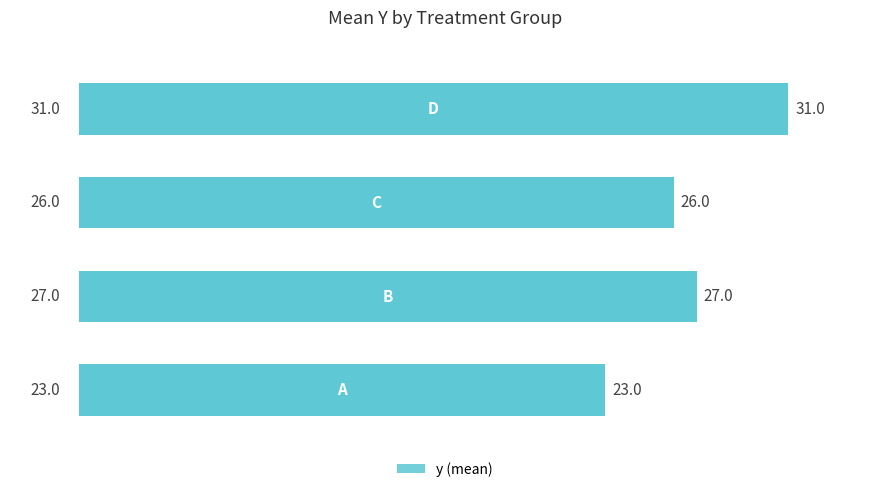

Is it true that the value at 0 is 12?

False